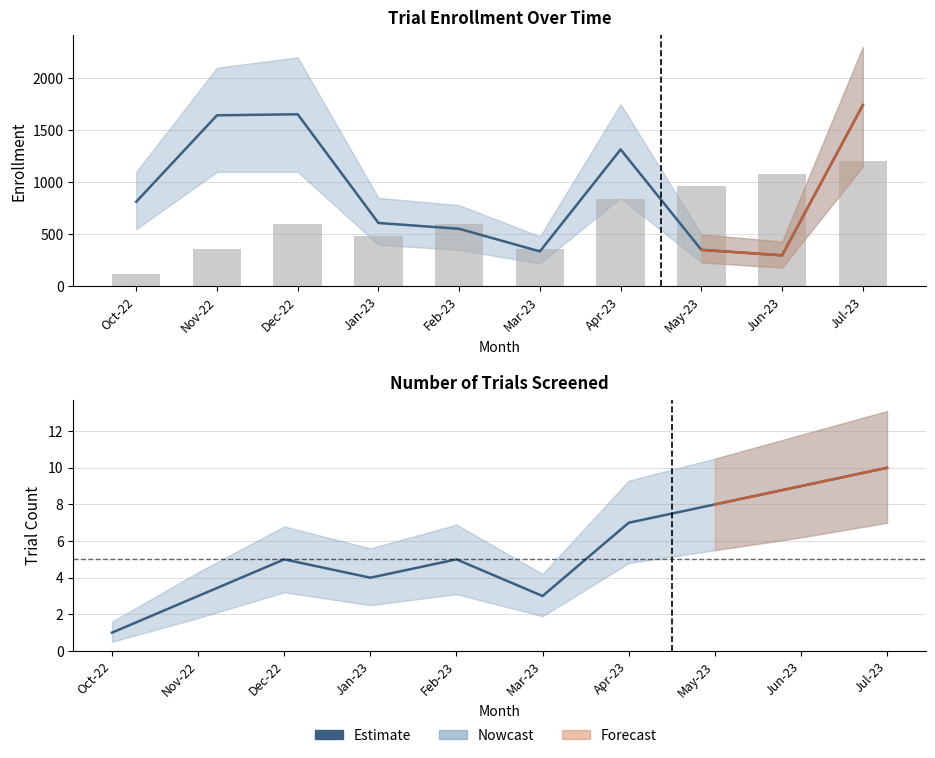

Rank the series at 2023-03 from lowest to highest value.

Count Lower, Count (Nowcast), Count Upper, Enrollment Lower, Enrollment (Nowcast), Enrollment Upper